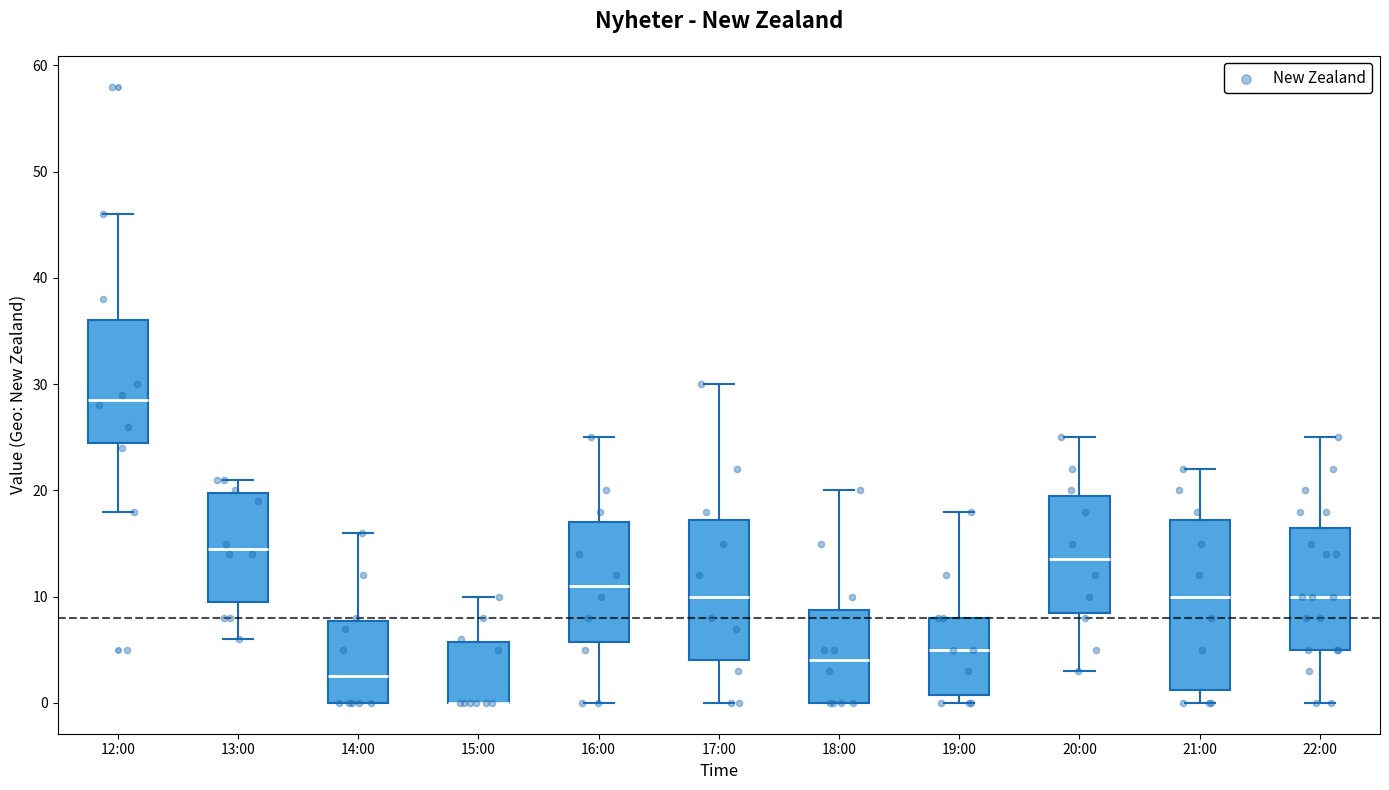

Reading left to right, transcribe this box plot: for each box, give where its median line is, the range the box spans, and where its two whiskers end, as read against the y-axis. The values are not printed on the chart, so give them approximately, as read against the axis.

12:00: median 29, box 25 to 36, whiskers 18 to 46
13:00: median 15, box 10 to 20, whiskers 6 to 21
14:00: median 3, box 0 to 8, whiskers 0 to 16
15:00: median 0 (drawn on the box's lower edge), box 0 to 6, whiskers 0 to 10
16:00: median 11, box 6 to 17, whiskers 0 to 25
17:00: median 10, box 4 to 17, whiskers 0 to 30
18:00: median 4, box 0 to 9, whiskers 0 to 20
19:00: median 5, box 1 to 8, whiskers 0 to 18
20:00: median 14, box 9 to 20, whiskers 3 to 25
21:00: median 10, box 1 to 17, whiskers 0 to 22
22:00: median 10, box 5 to 17, whiskers 0 to 25